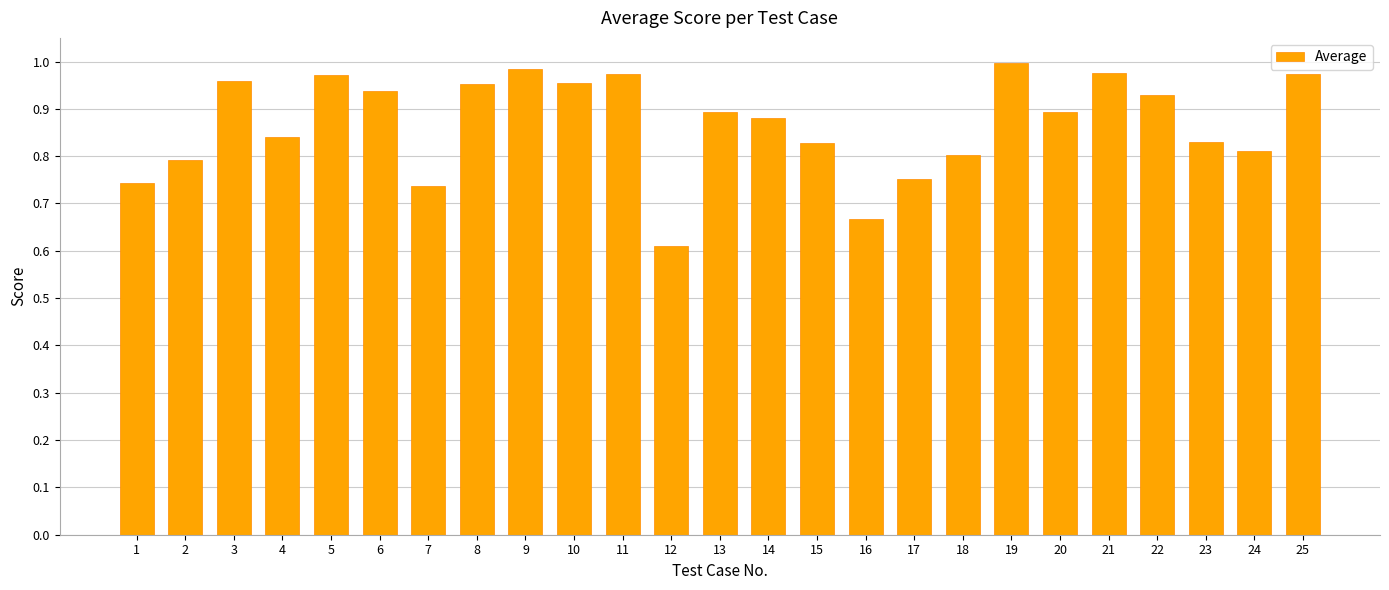

Which has a higher value, 16 or 24?

24